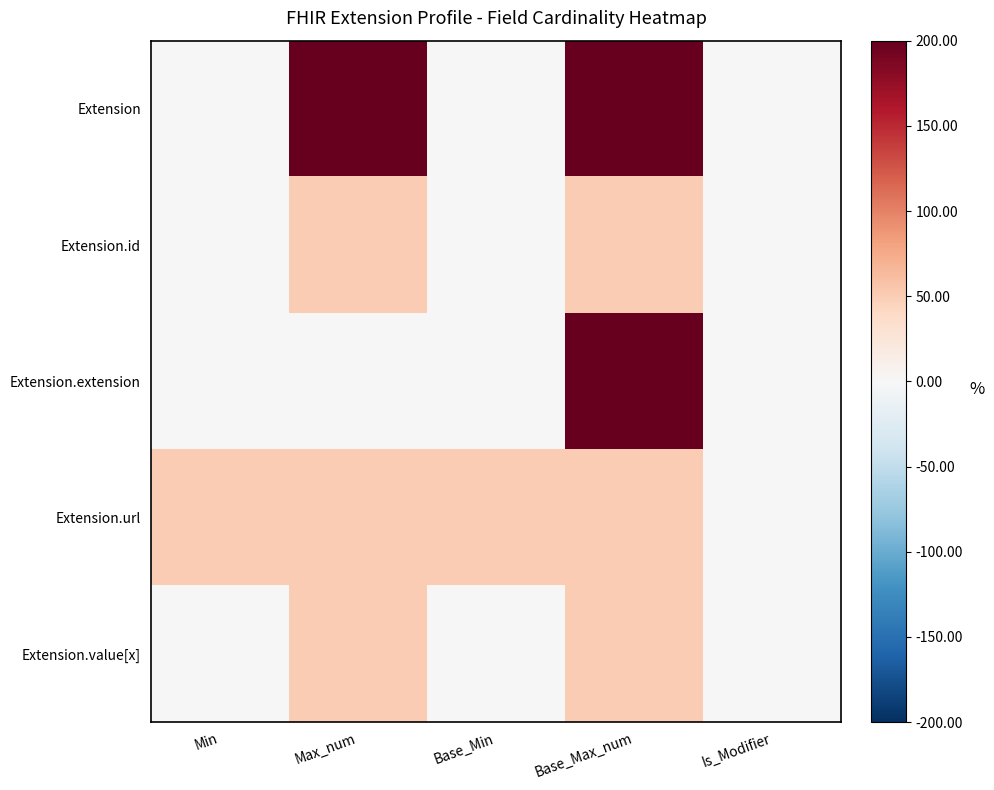

Reading left to right, transcribe all the data shown in this chart.

Extension: Min=0	Max_num=200	Base_Min=0	Base_Max_num=200	Is_Modifier=0
Extension.id: Min=0	Max_num=50	Base_Min=0	Base_Max_num=50	Is_Modifier=0
Extension.extension: Min=0	Max_num=0	Base_Min=0	Base_Max_num=200	Is_Modifier=0
Extension.url: Min=50	Max_num=50	Base_Min=50	Base_Max_num=50	Is_Modifier=0
Extension.value[x]: Min=0	Max_num=50	Base_Min=0	Base_Max_num=50	Is_Modifier=0